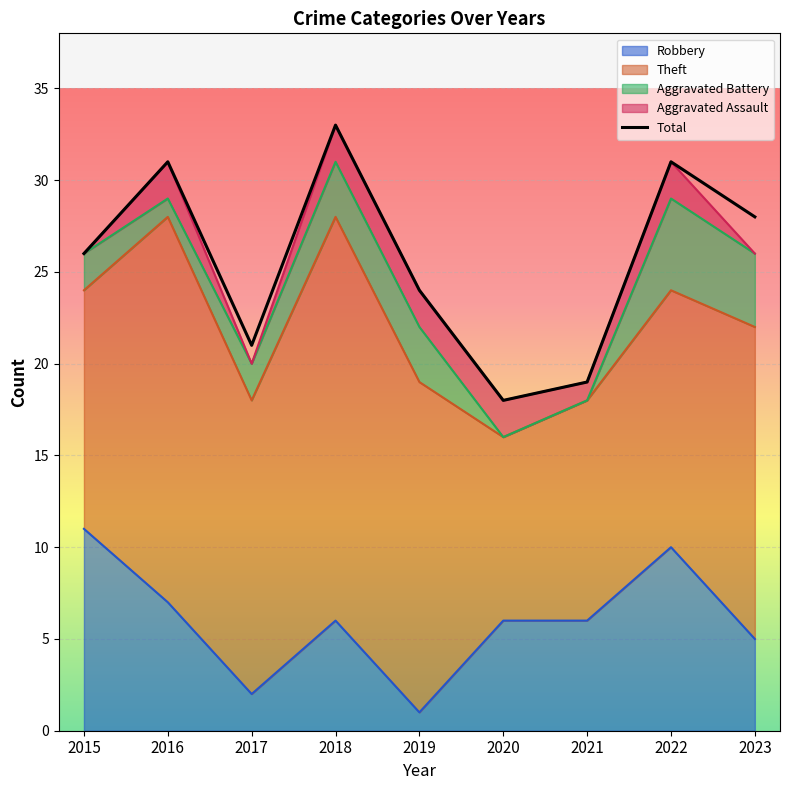

How many lines are shown in the chart?

1